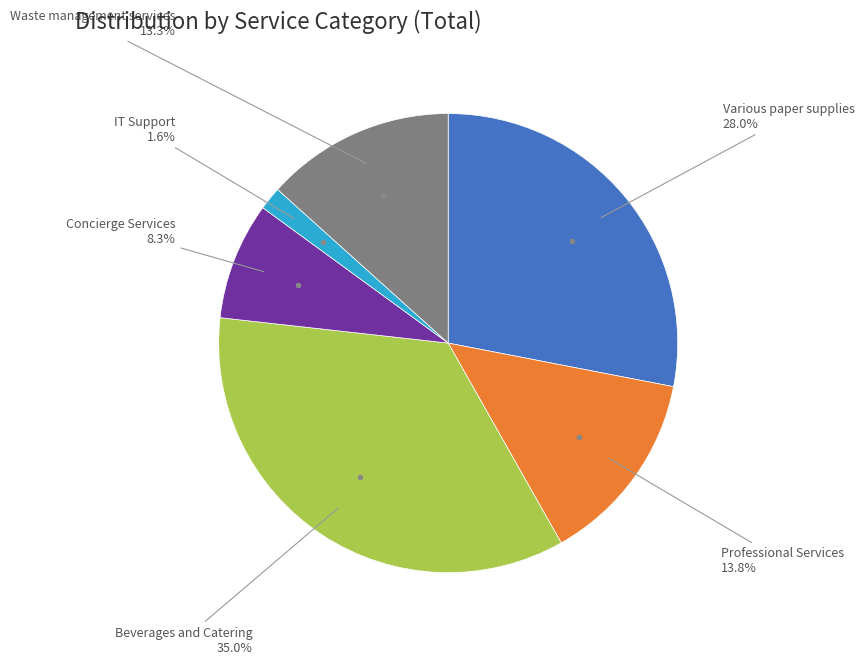

How many slices are in this pie chart?

6